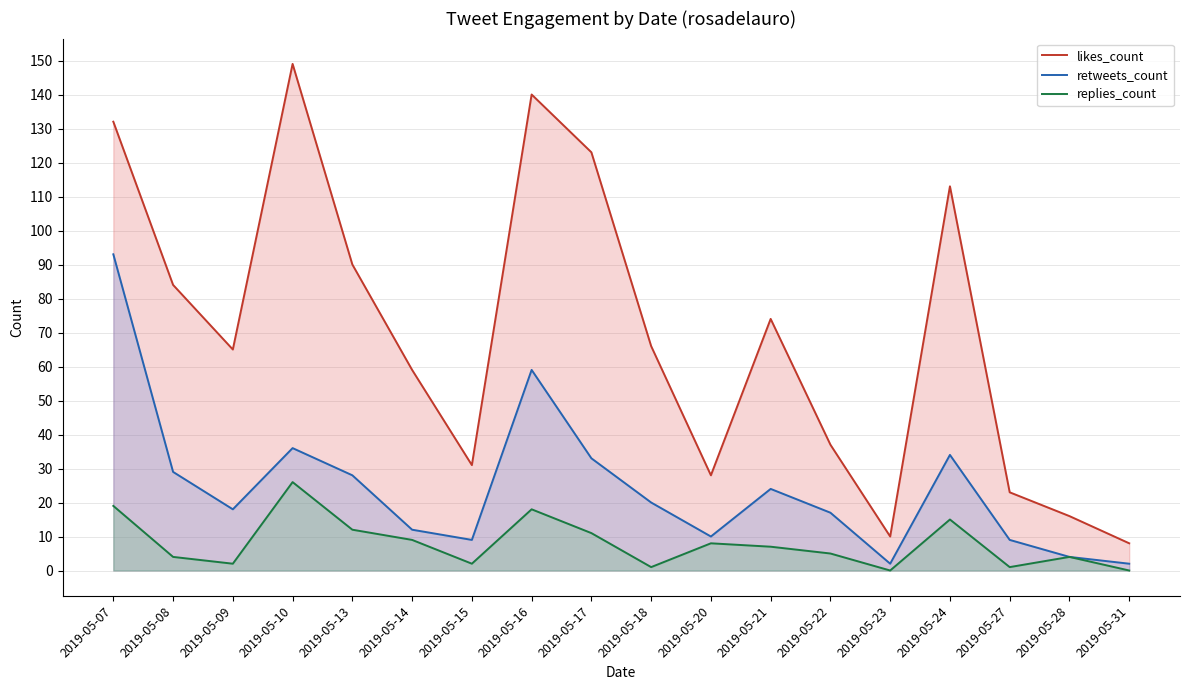

True or false: likes_count has more than 2 interior local peaks.

True